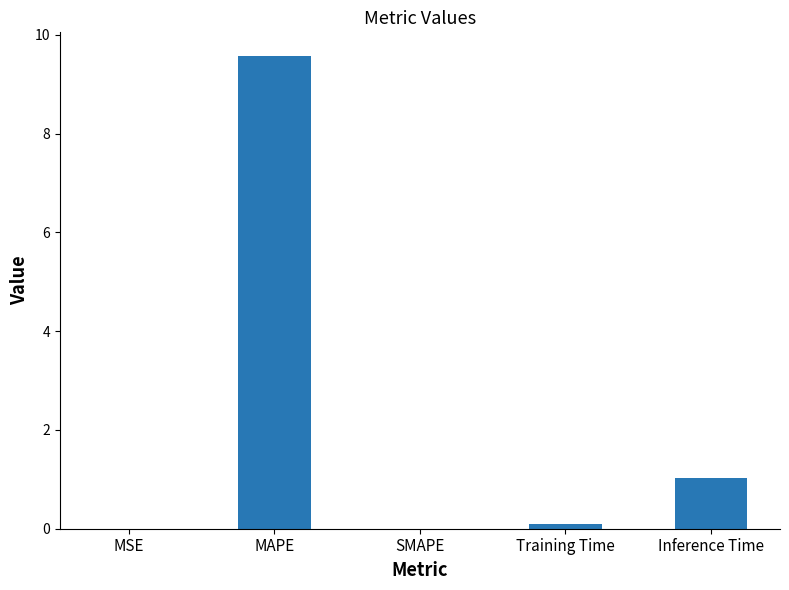

What is the sum of all values?

10.7